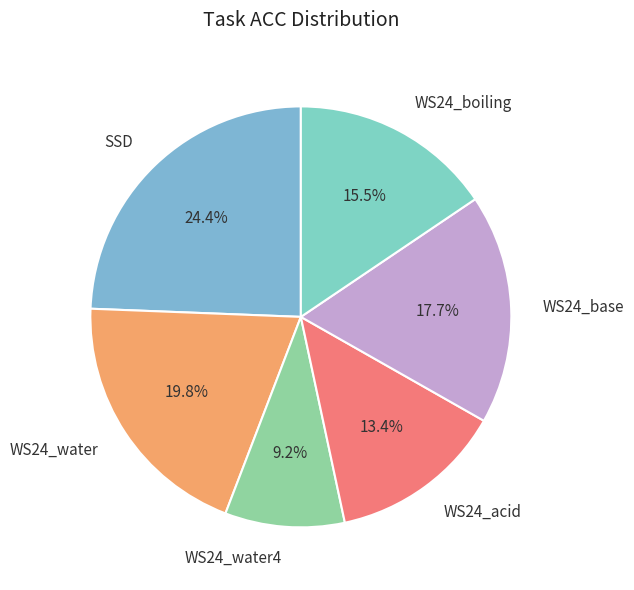

Is the sum of WS24_water and WS24_base greater than half?

No